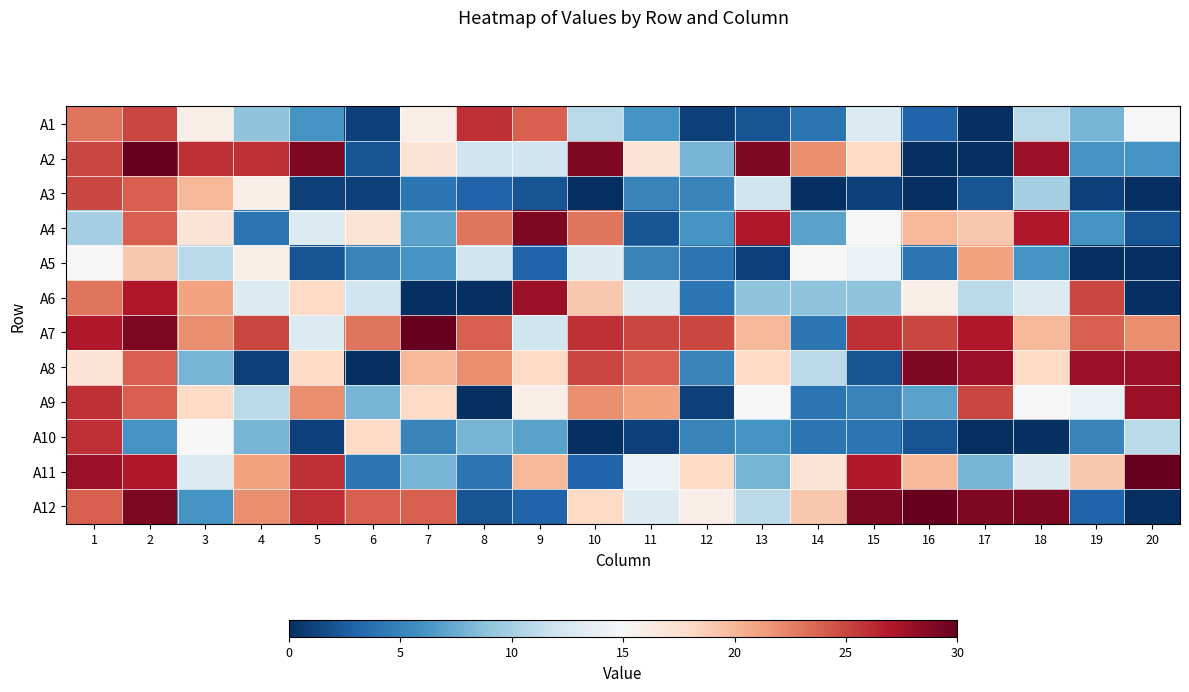

At how many categories does at least one series exceed 28?

11